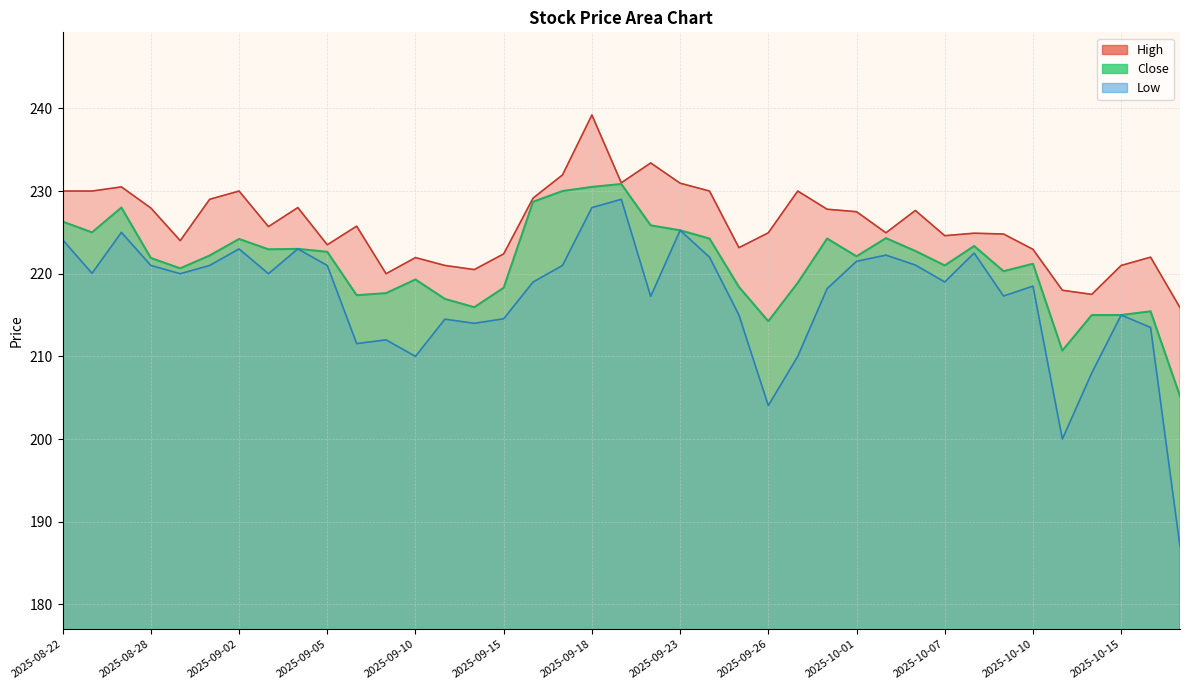

At which category does Low reach its first local peak?

2025-08-26